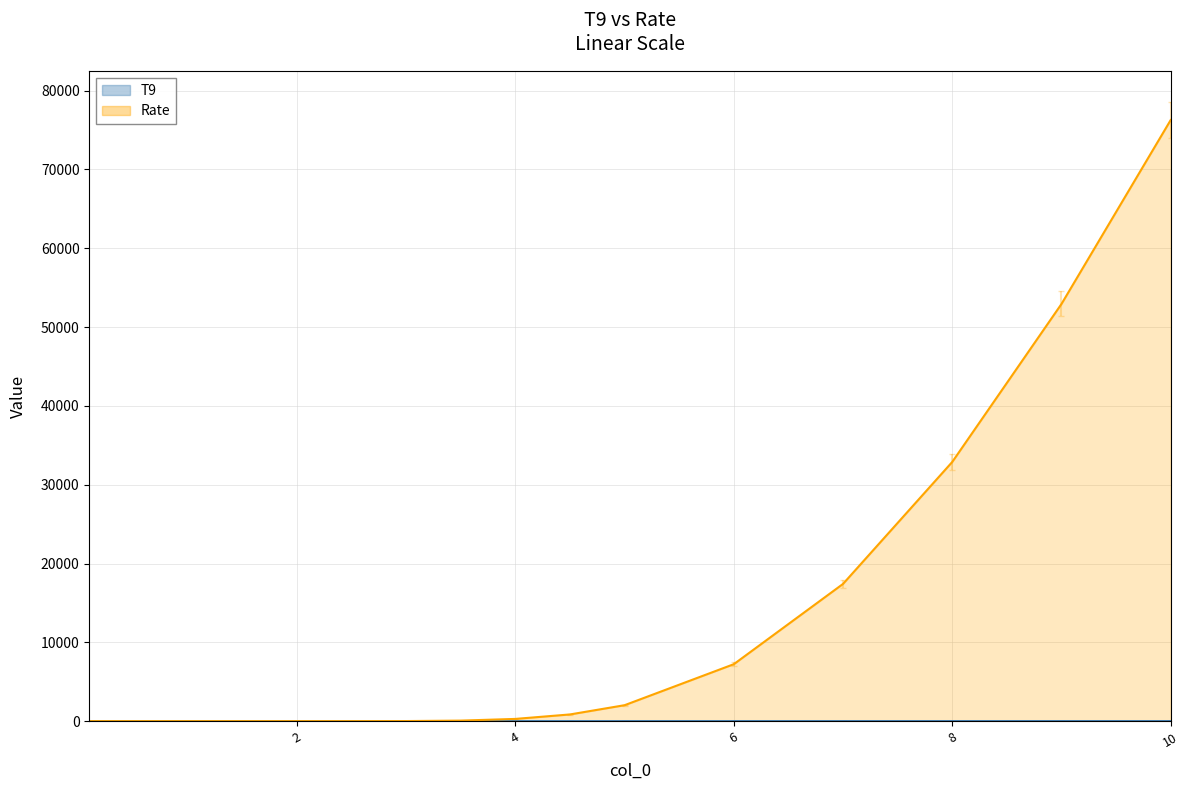

At which label is Rate closest to 38134?

8.0